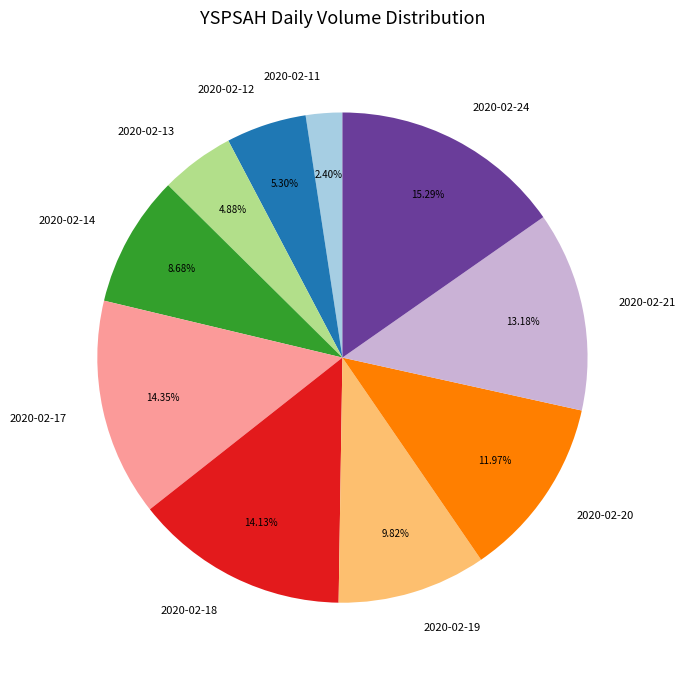

Which slice is the largest?

2020-02-24